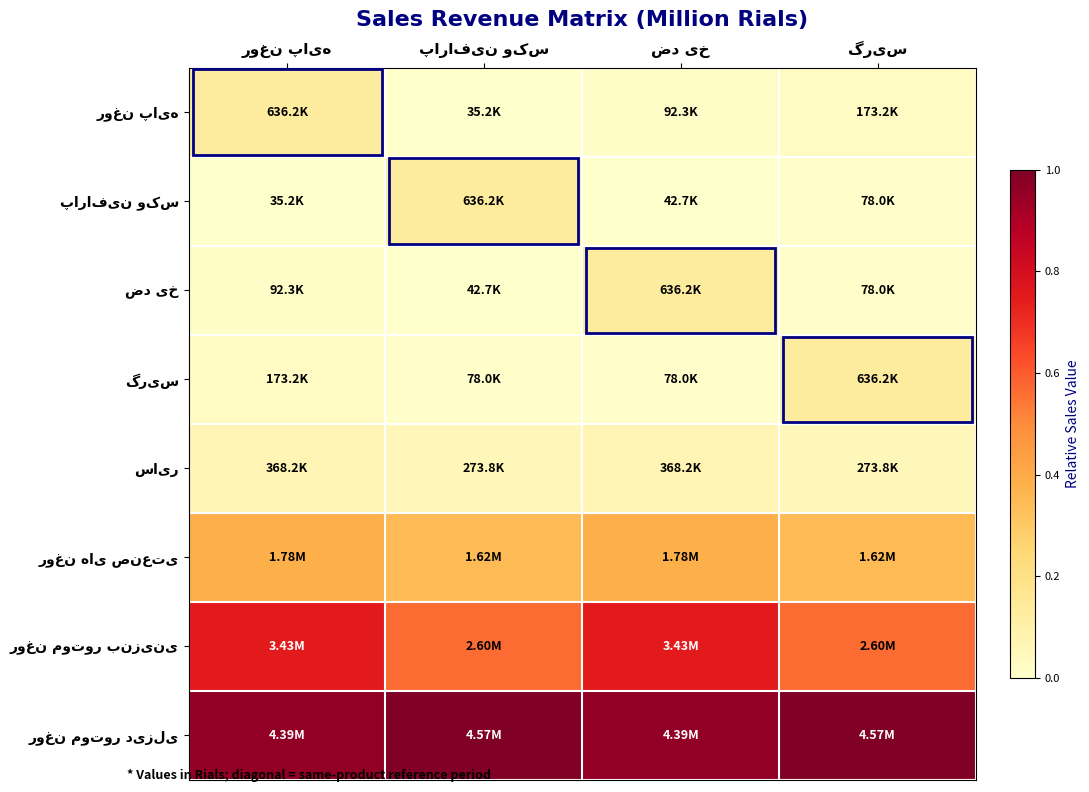

What is the greatest value displayed?

1.0